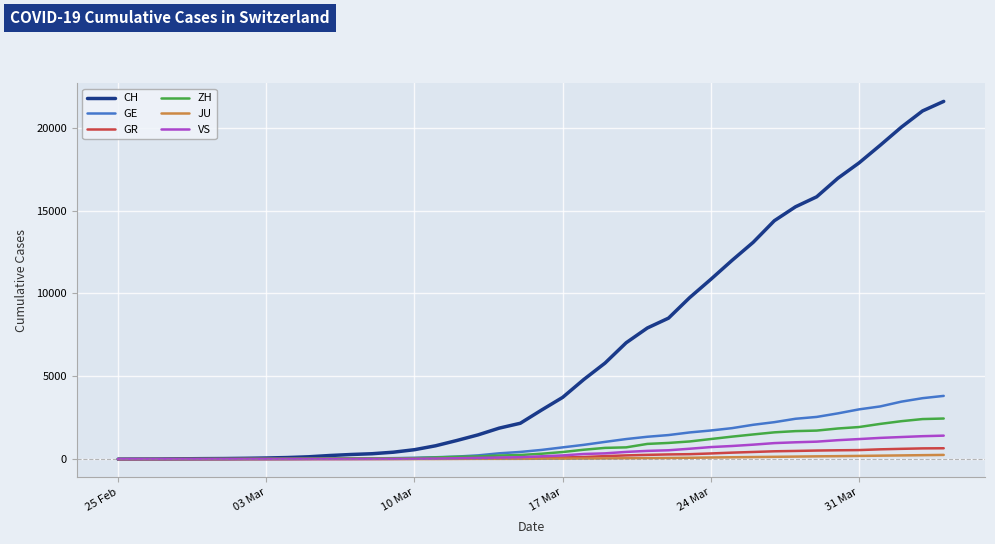

What is the maximum value shown in the chart?

21583